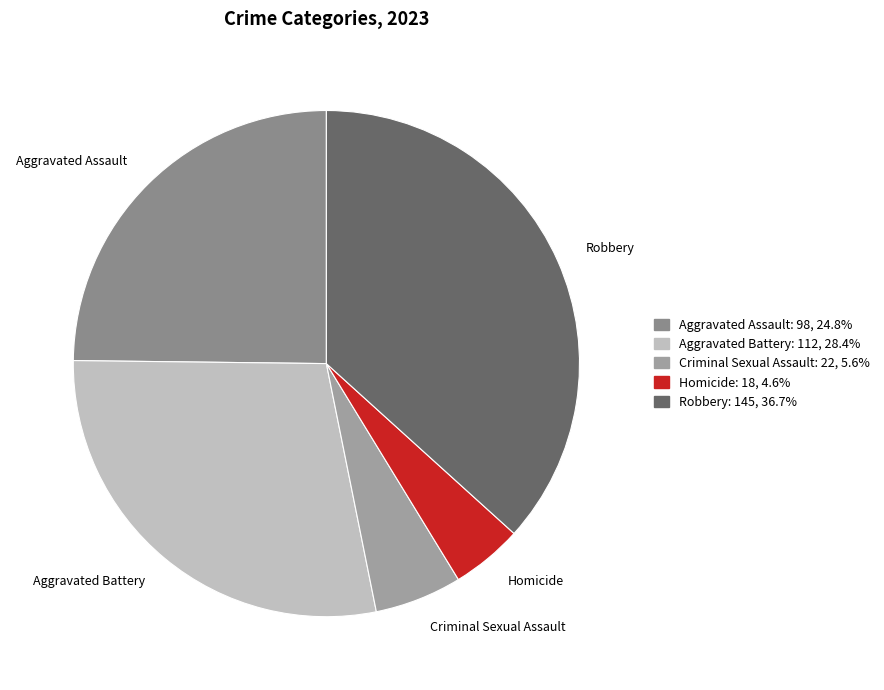

Which category has the biggest portion of the pie?

Robbery